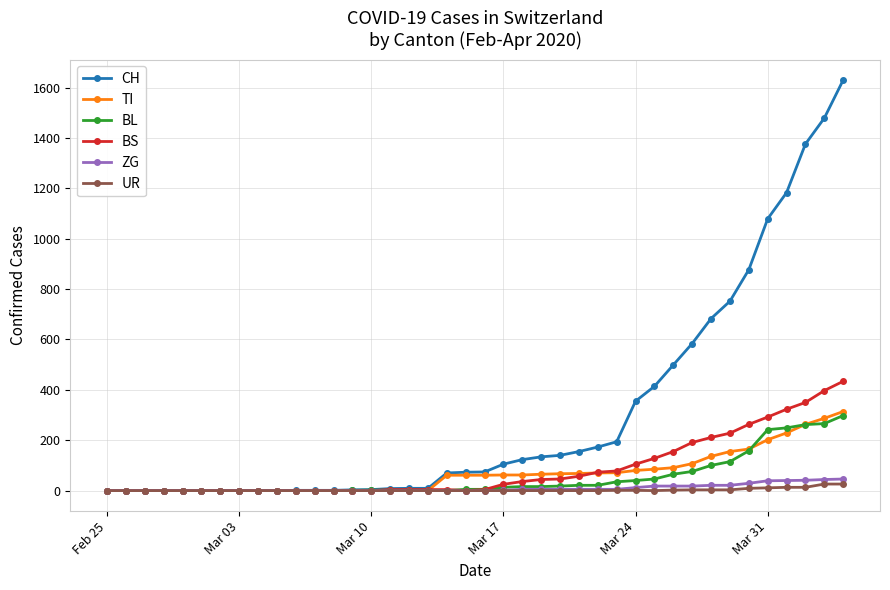

What is the value of the BS point at the 30th from the left?

128